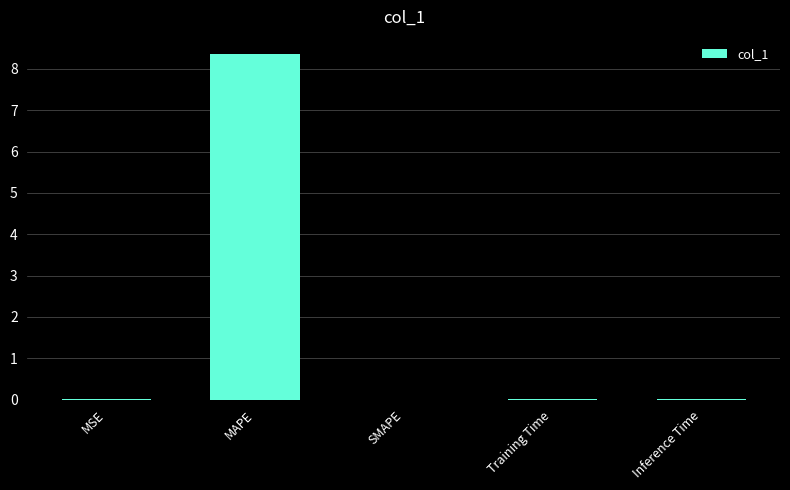

The chart shows a value of 0.0 at Training Time. True or false?

True